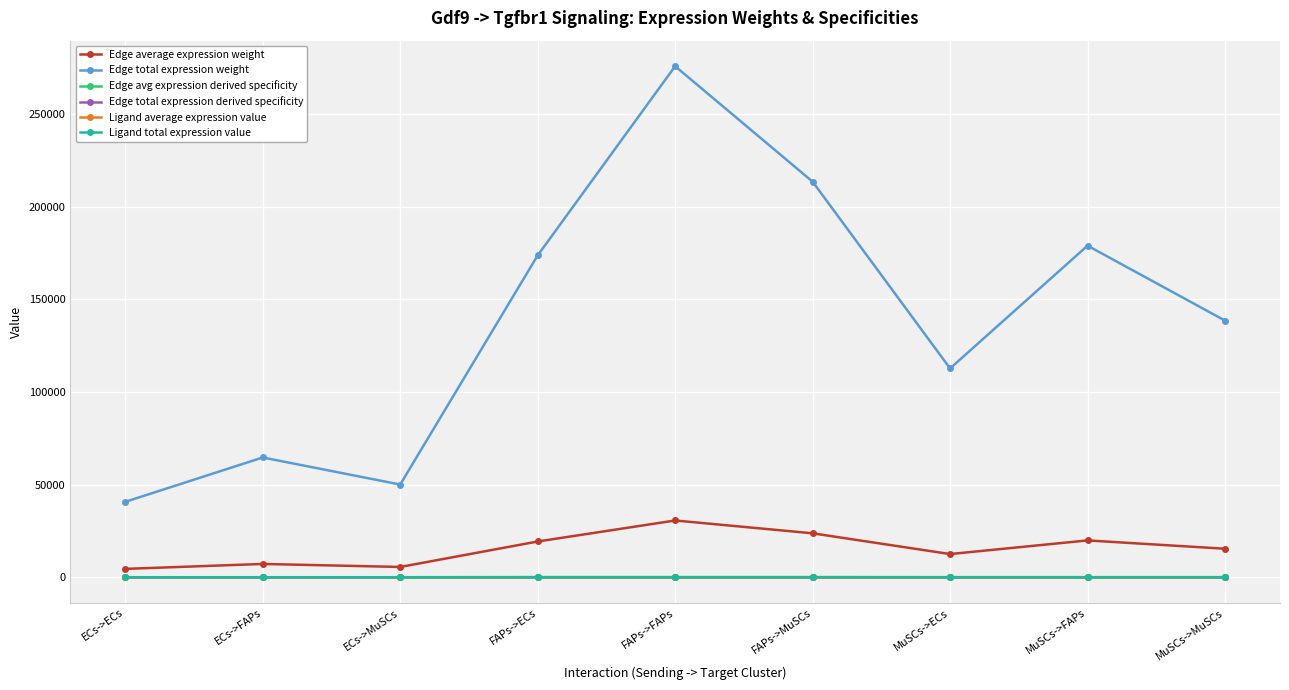

True or false: Ligand total expression value has a value of 19.2 at ECs->MuSCs.

True